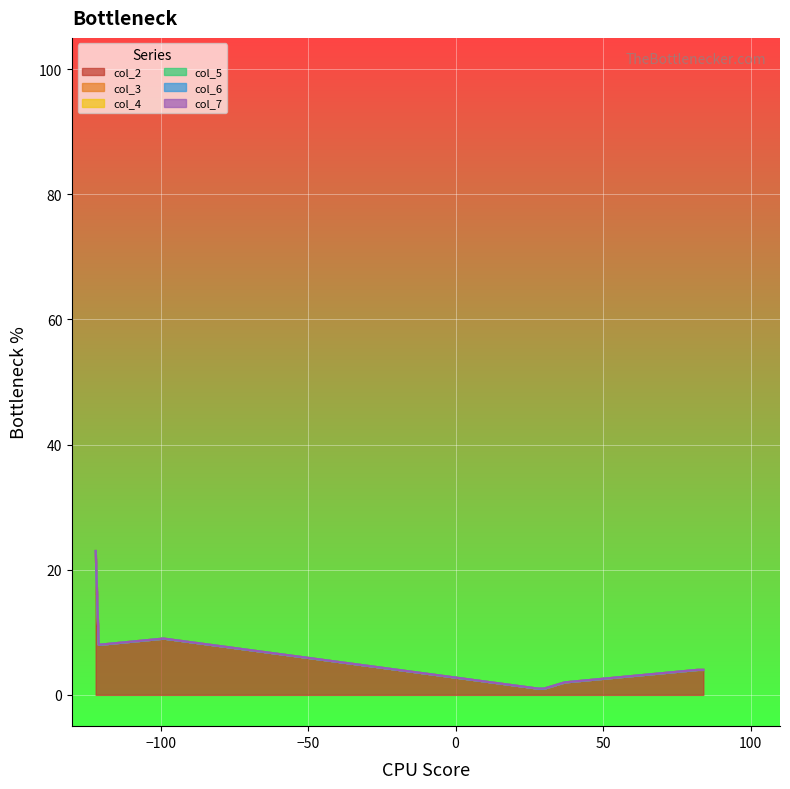

True or false: col_2 has a value of 1 at 1.

False